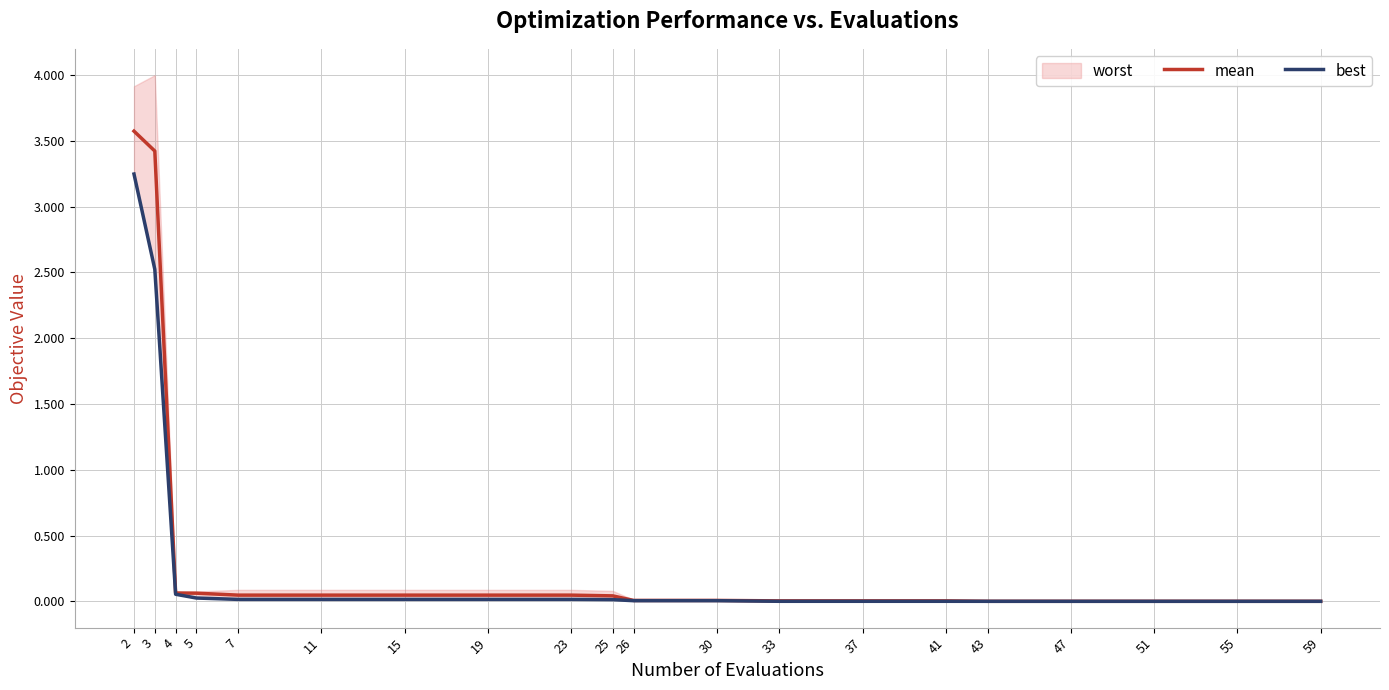

Which has a higher value, 55 or 11?

11